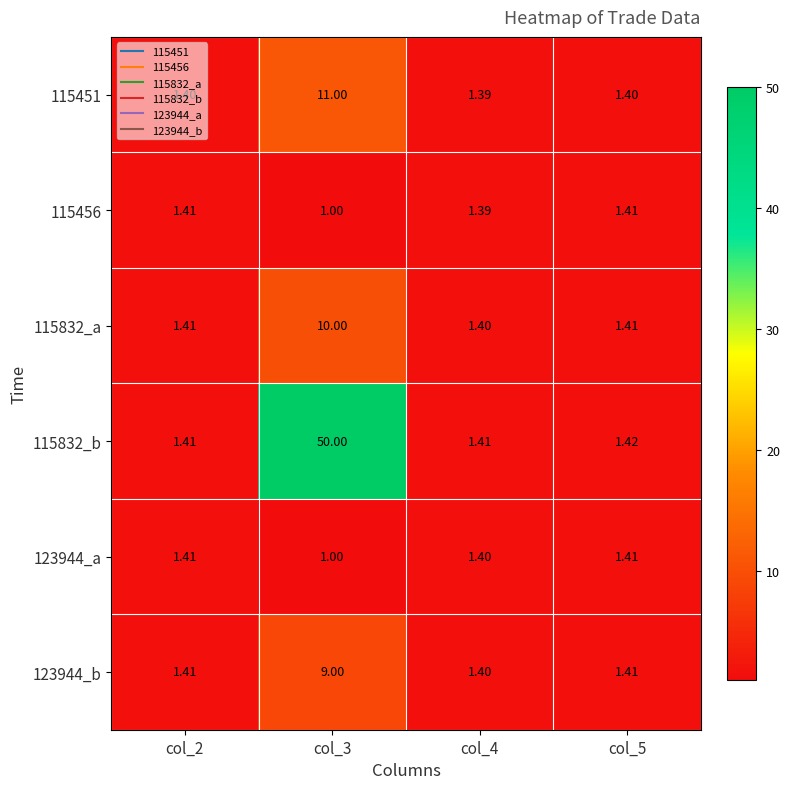

Is the value of 115832_b at col_3 greater than the value of 115451 at col_3?

Yes